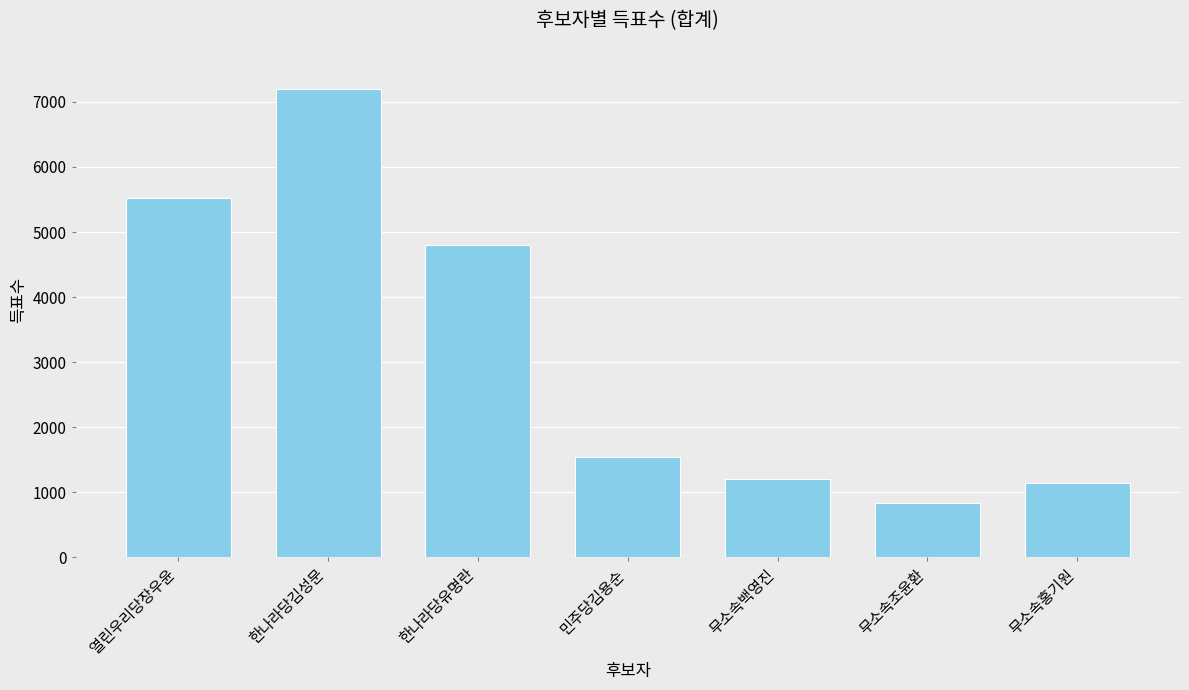

Rank the categories by value from highest to lowest.

한나라당김성문, 열린우리당장우윤, 한나라당유명란, 민주당김용순, 무소속백영진, 무소속홍기원, 무소속조윤환